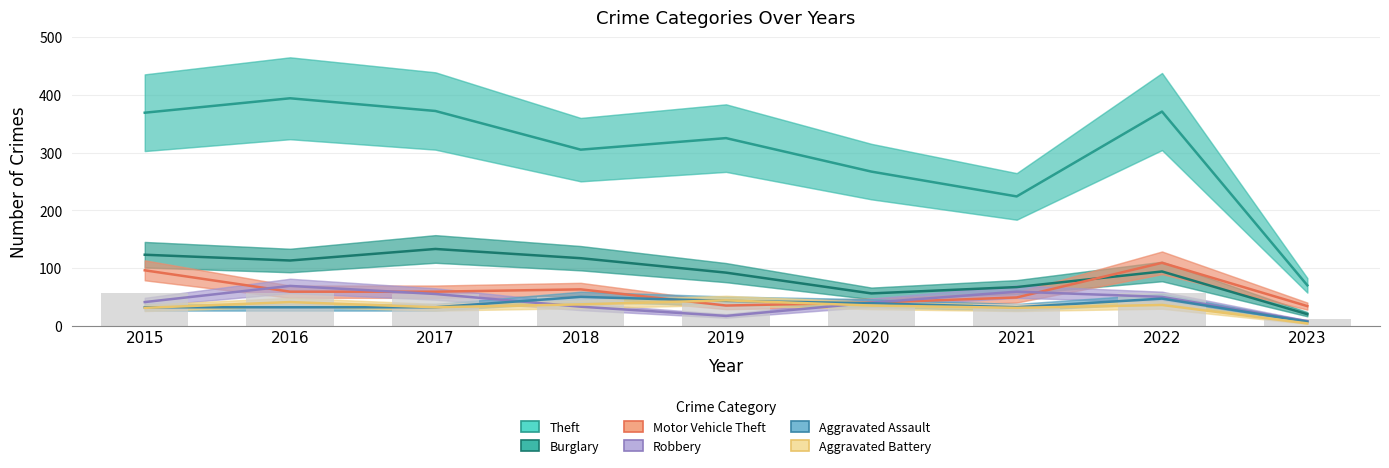

List the series in order of their peak value, lowest first.

Aggravated Battery, Aggravated Assault, Robbery, Motor Vehicle Theft, Burglary, Theft